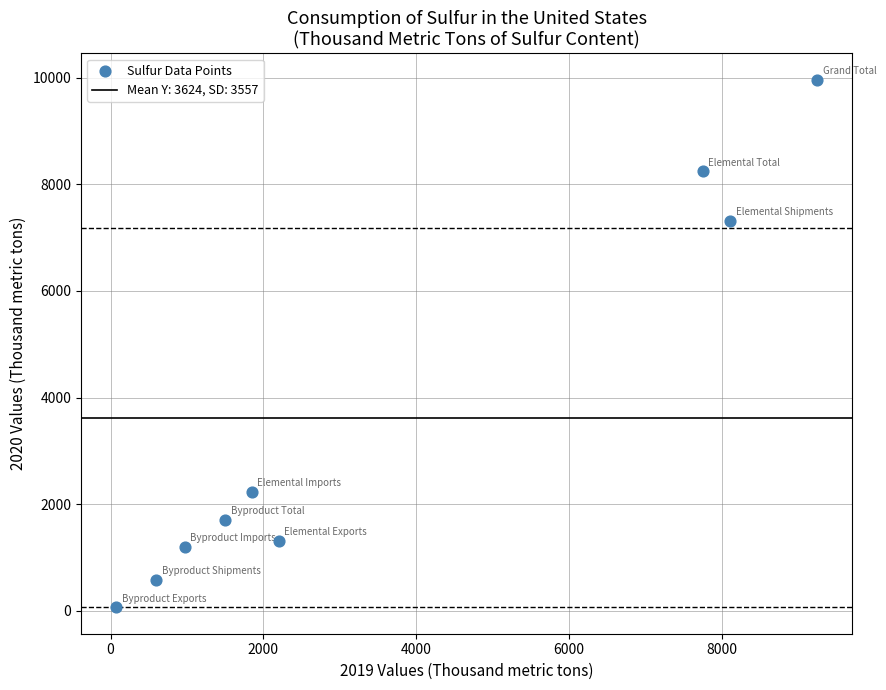

What is the average Y value?

3624